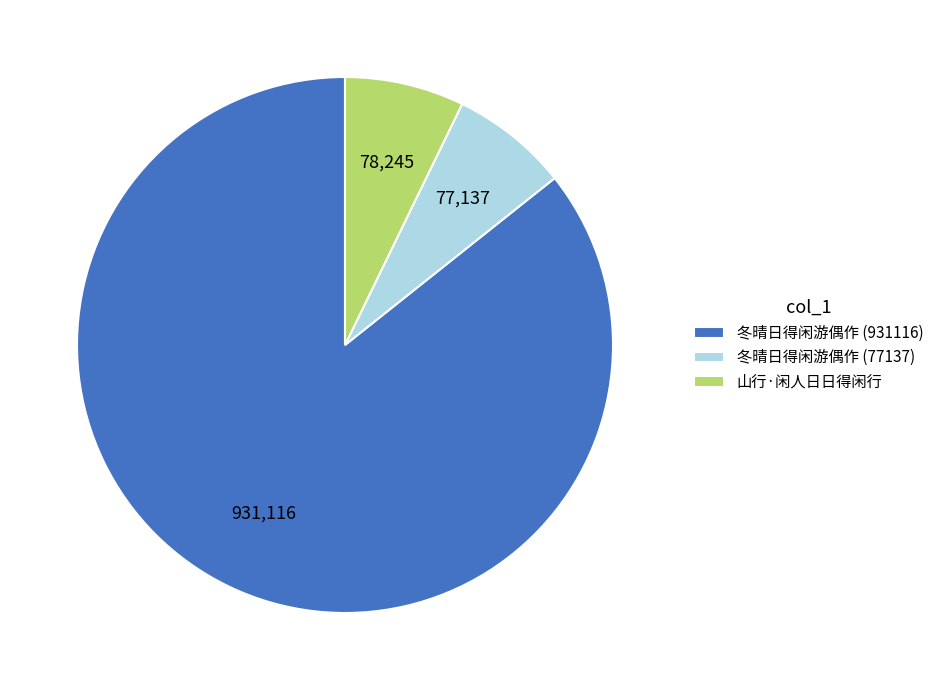

Is it true that 山行·闲人日日得闲行 is 7% of the pie?

True